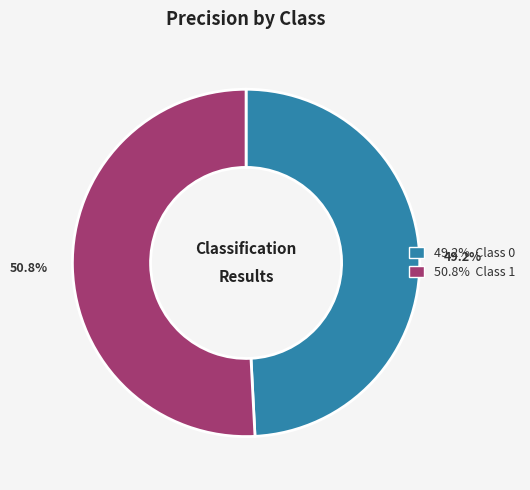

Is there a majority slice in this chart?

Yes